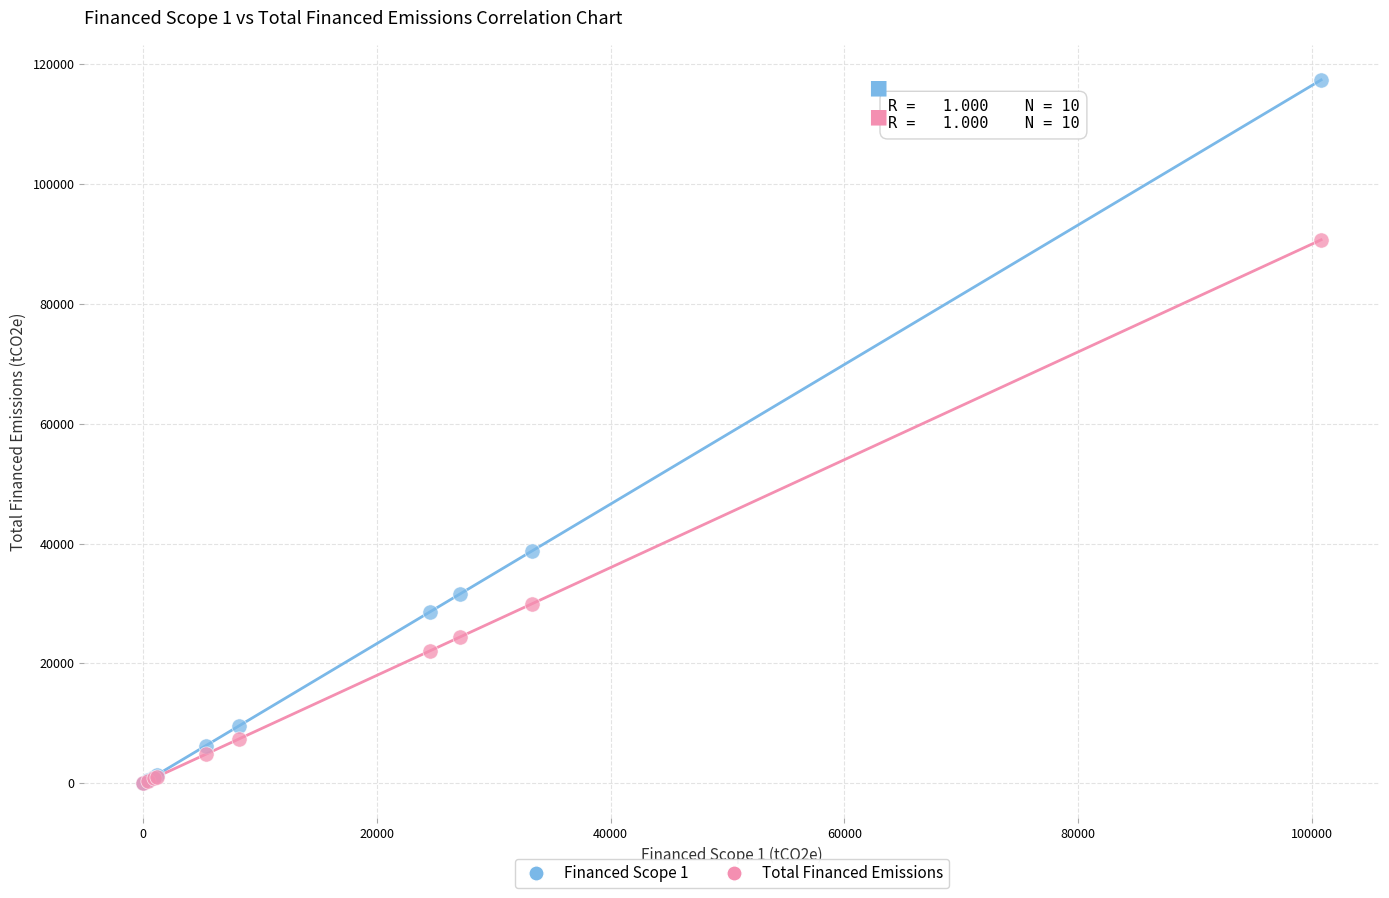

What are all the series names shown in the legend?

Financed Scope 1, Total Financed Emissions